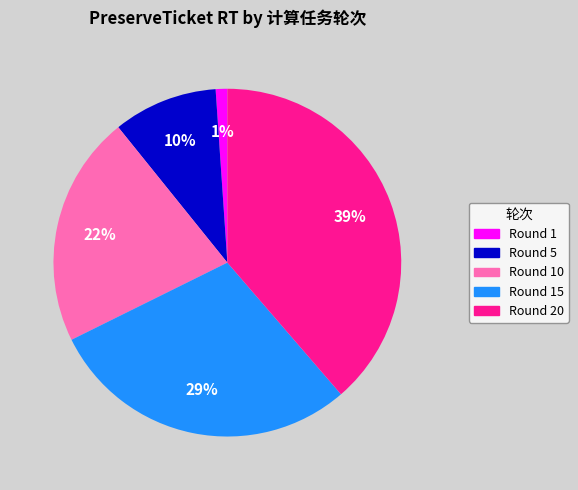

How many segments does this pie chart have?

5